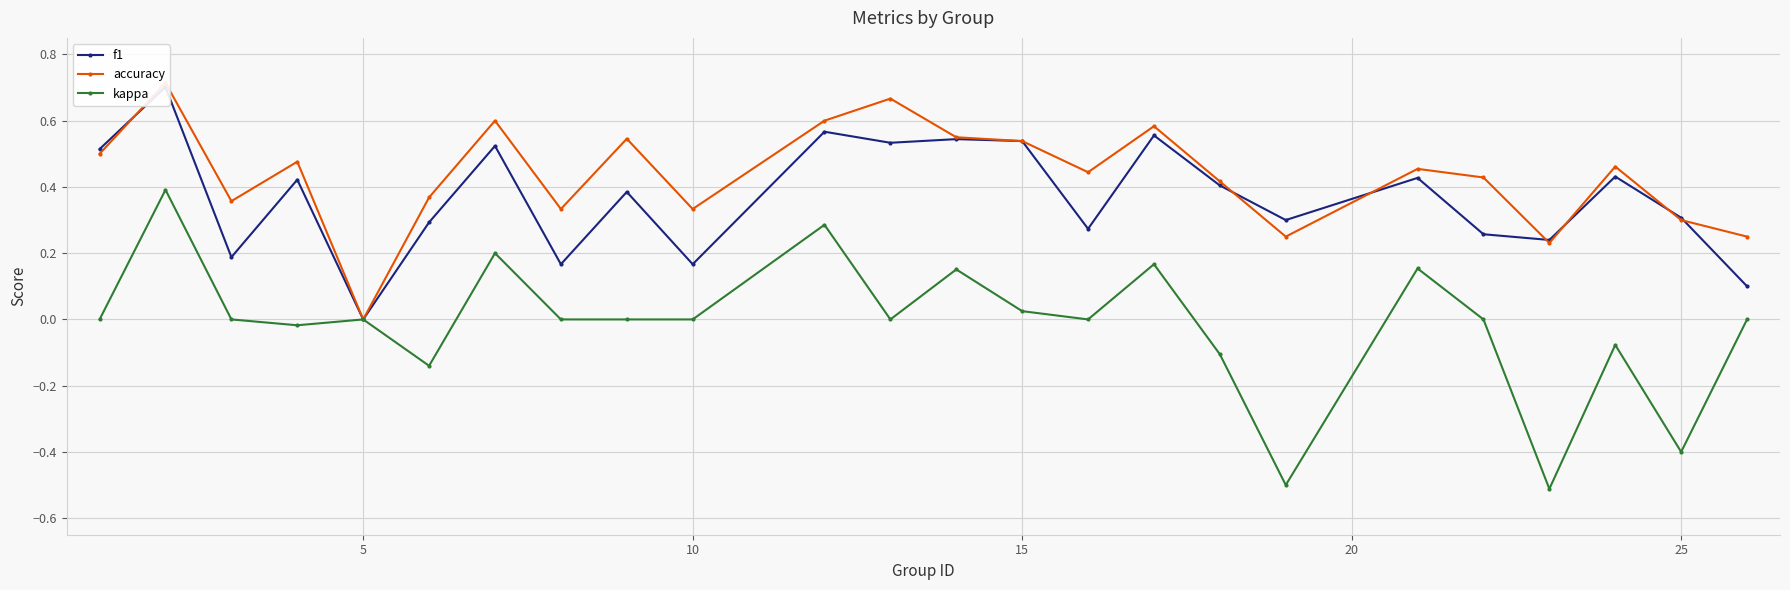

In accuracy, how many points are lower than both neighbors (excluding endpoints)?

7